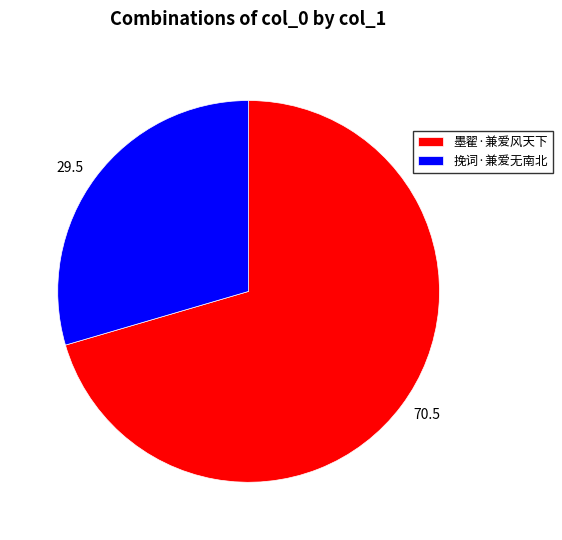

Which slice represents more than half of the pie?

墨翟·兼爱风天下